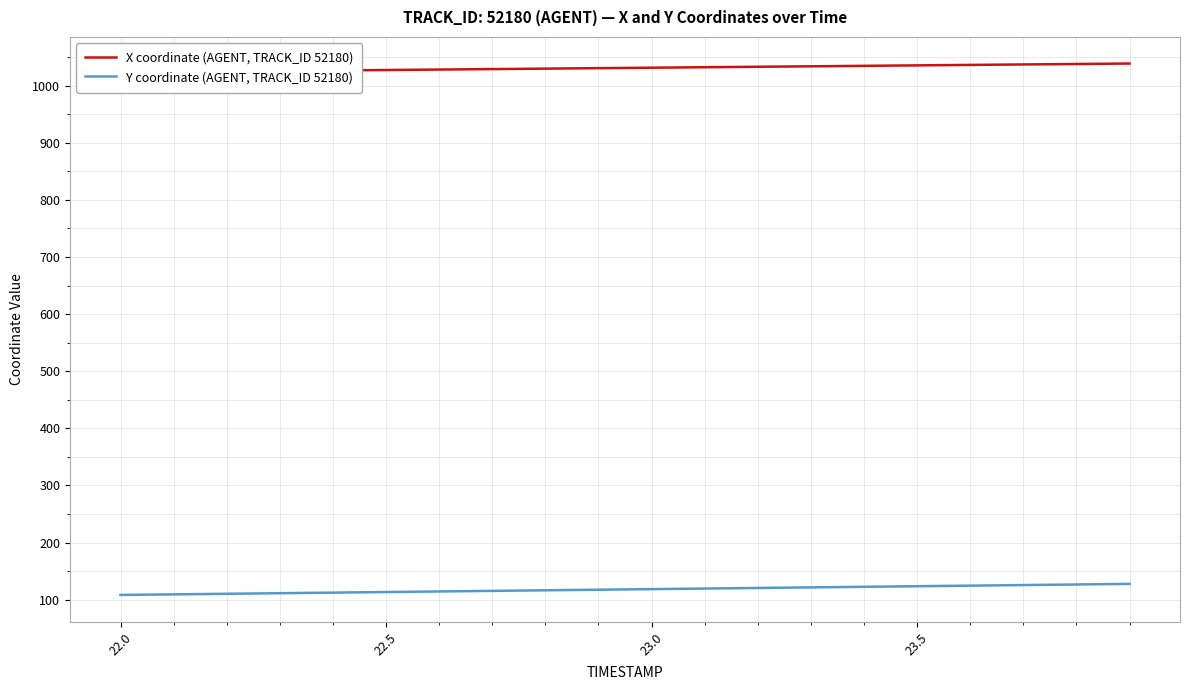

What is the value of the Y coordinate (AGENT, TRACK_ID 52180) point at the 4th from the left?

111.3